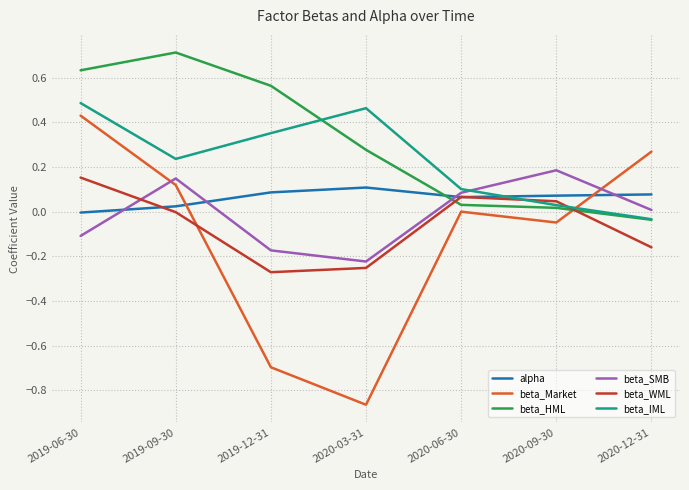

Which category has the lowest value in the beta_Market series?

2020-03-31